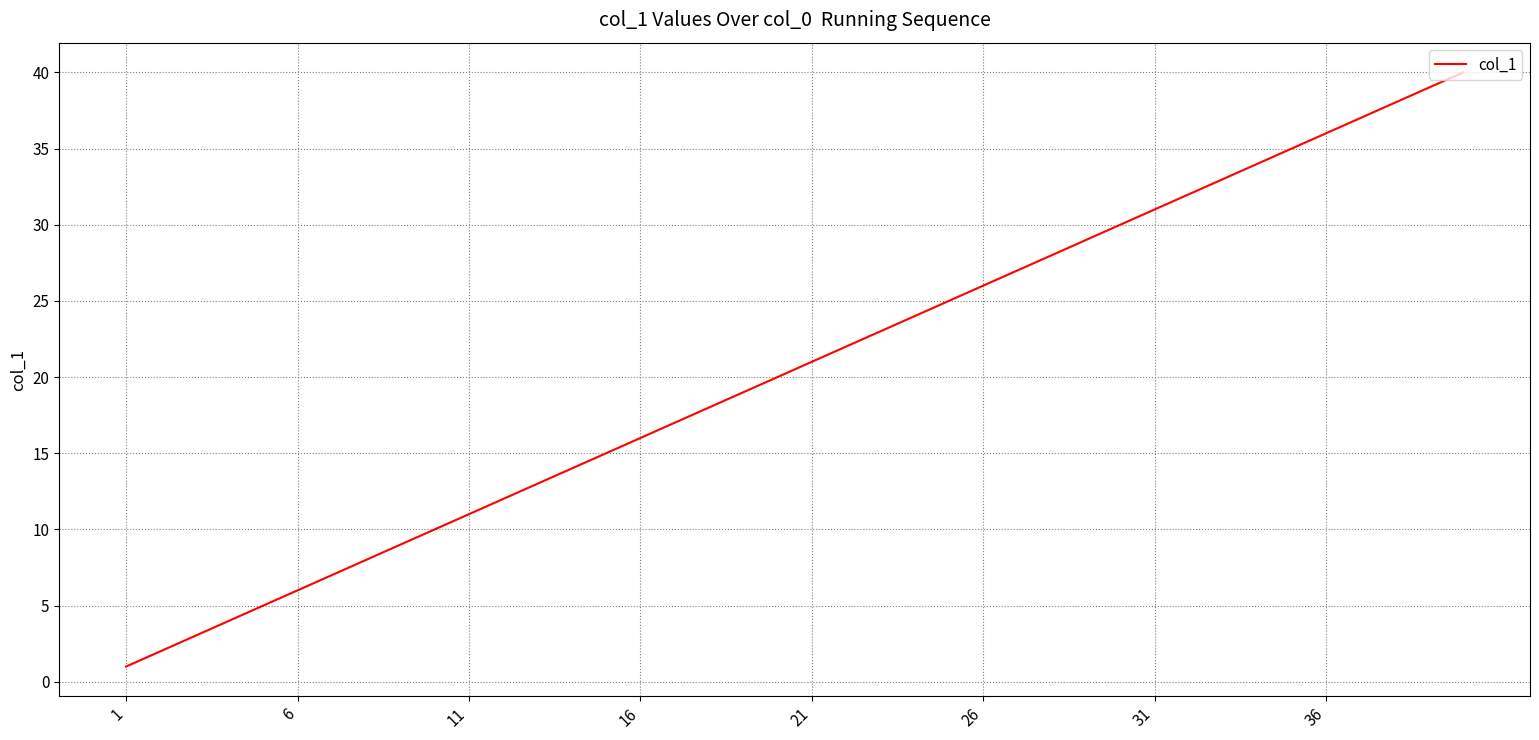

What is the maximum value shown in the chart?

40